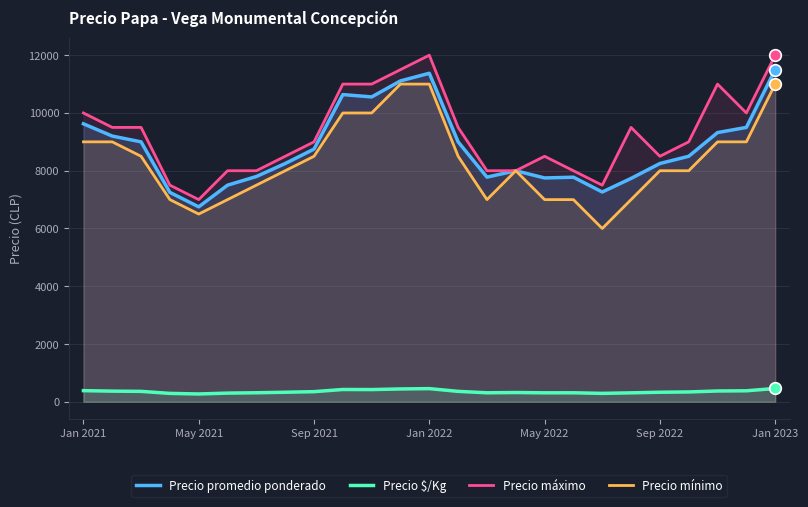

Which series has the largest Y range (max minus min)?

Precio máximo